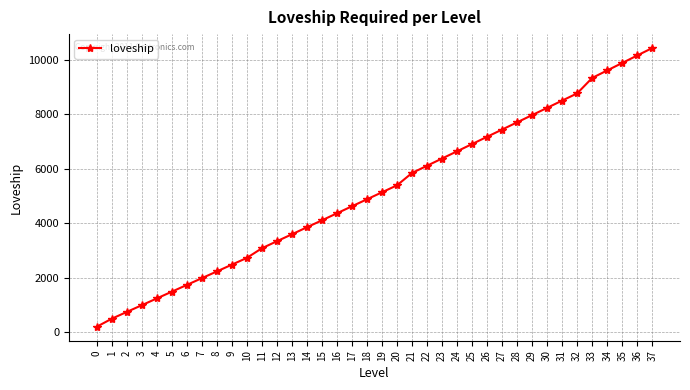

What is the ratio of the value at 27 to the value at 15?

1.8